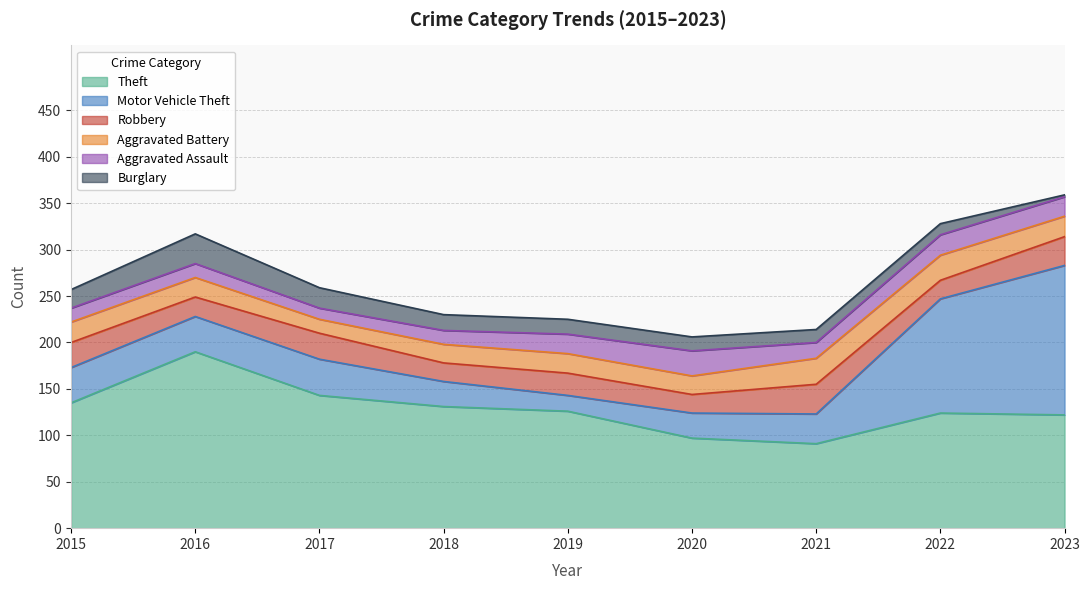

What is the approximate value of Burglary at 2022?

12